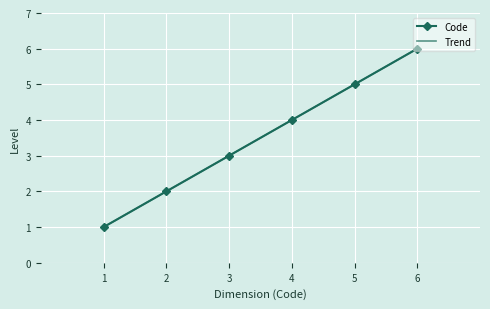

Rank the categories by Code value from highest to lowest.

6, 5, 4, 3, 2, 1